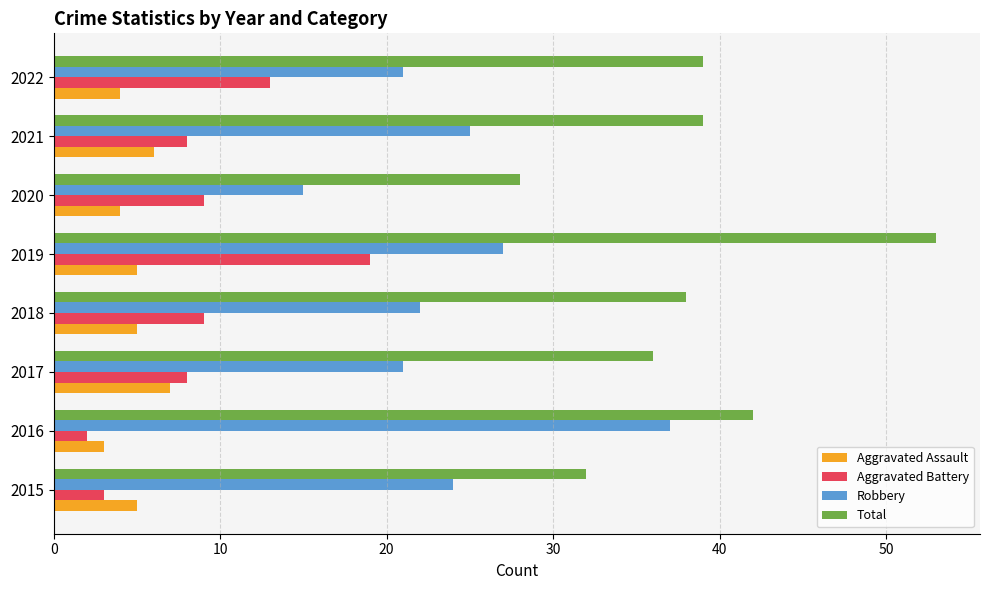

What is the lowest value of the Aggravated Battery series?

2